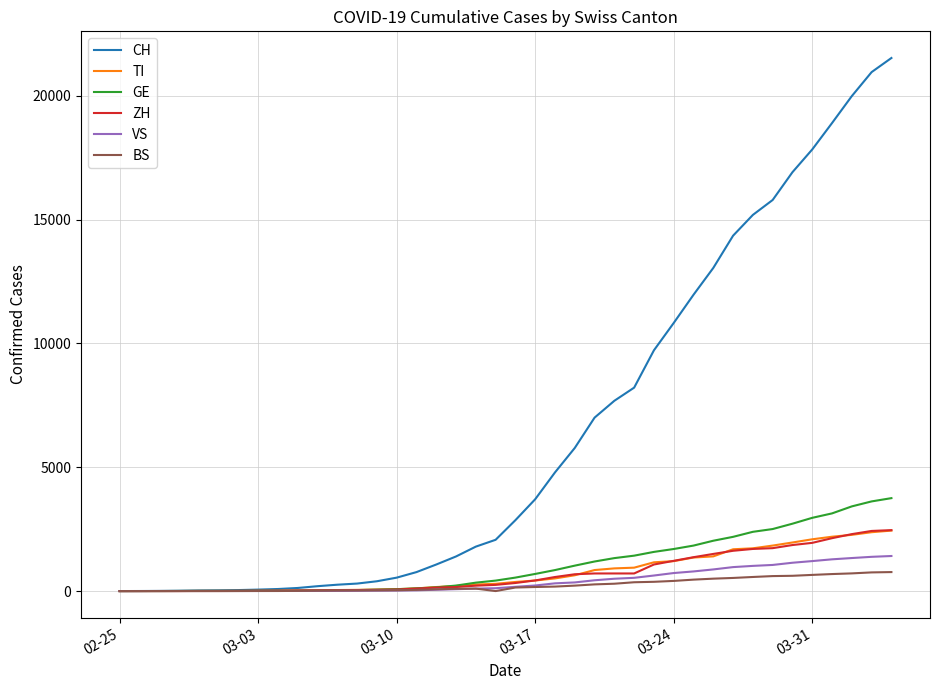

Which series has the largest total across all categories?

CH